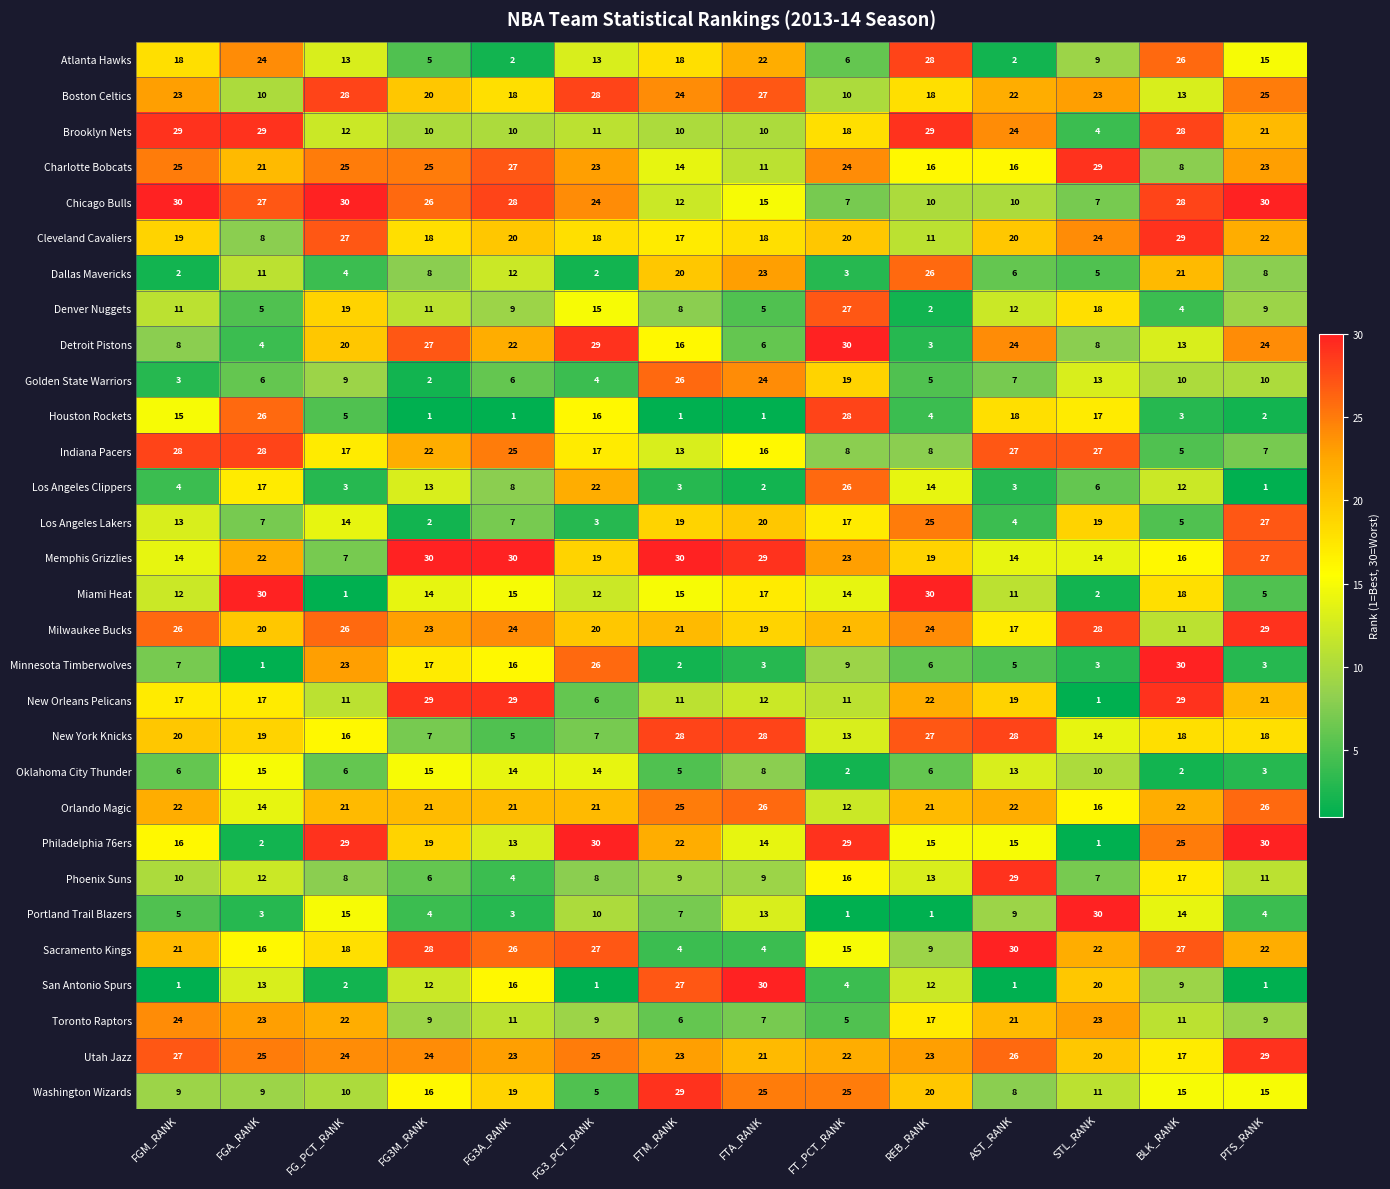

What value does the New Orleans Pelicans series have at FTA_RANK?

12